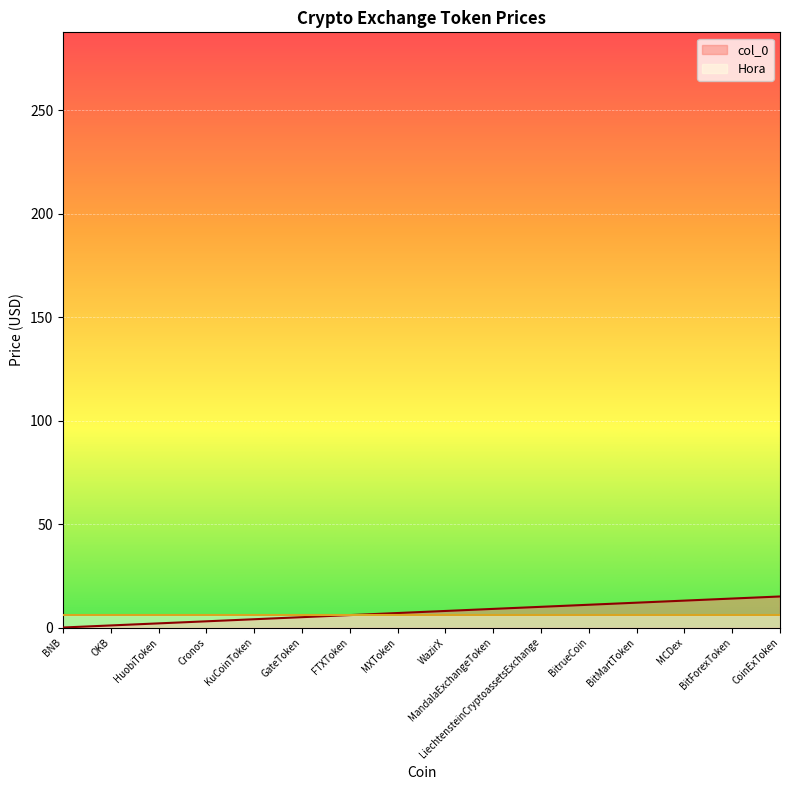

List the labels in order of value, smallest first.

BNB, OKB, HuobiToken, Cronos, KuCoinToken, GateToken, FTXToken, MXToken, WazirX, MandalaExchangeToken, LiechtensteinCryptoassetsExchange, BitrueCoin, BitMartToken, MCDex, BitForexToken, CoinExToken